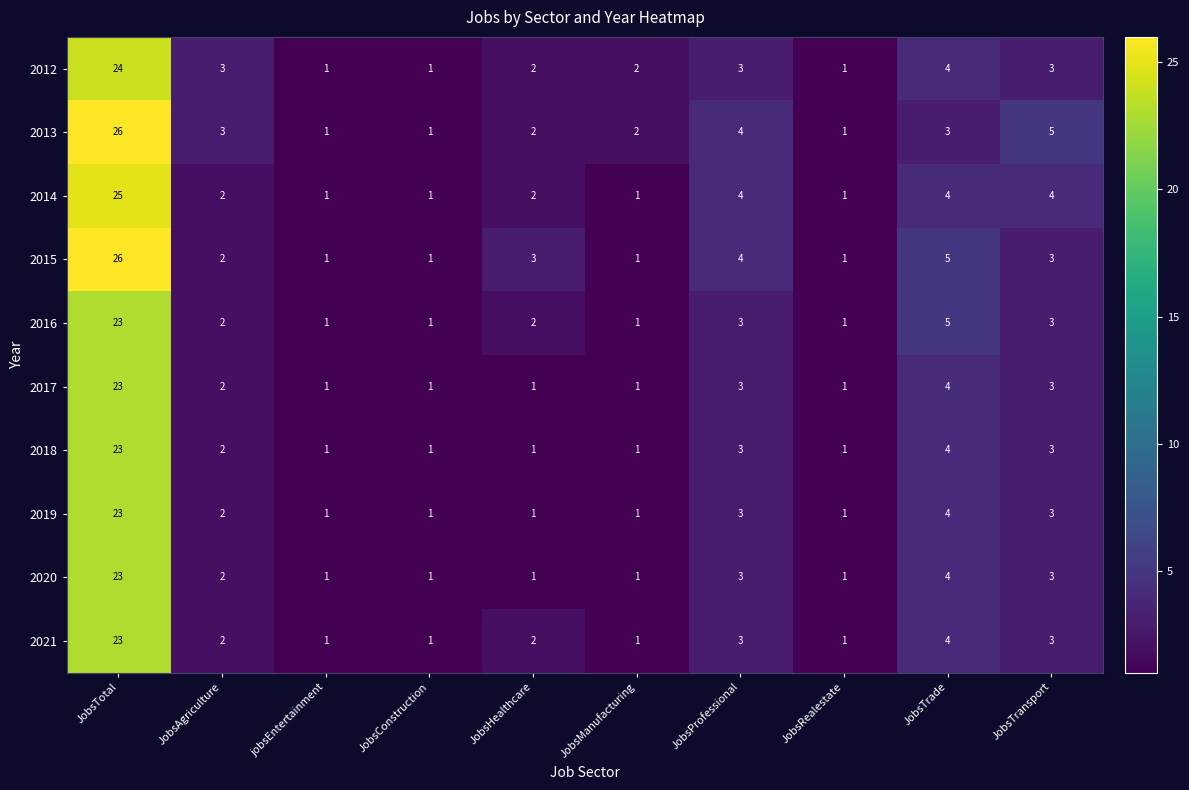

At how many categories does at least one series exceed 24?

1